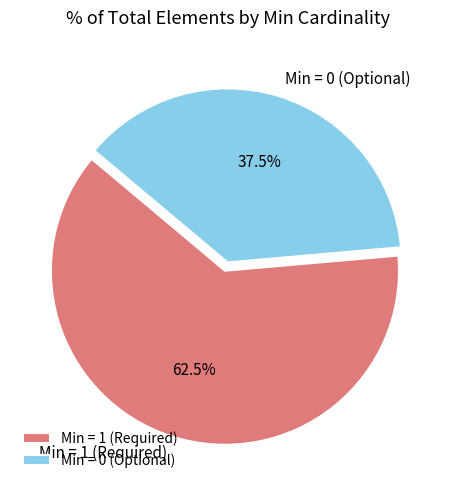

Is Min = 0 (Optional) the majority of the pie?

No